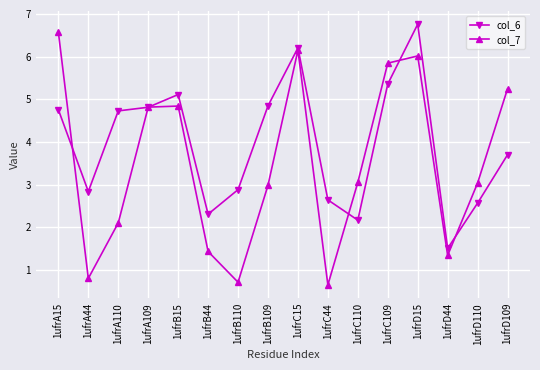

What is the sum of the col_7 values at 1ufrB110 and 1ufrB109?

3.7